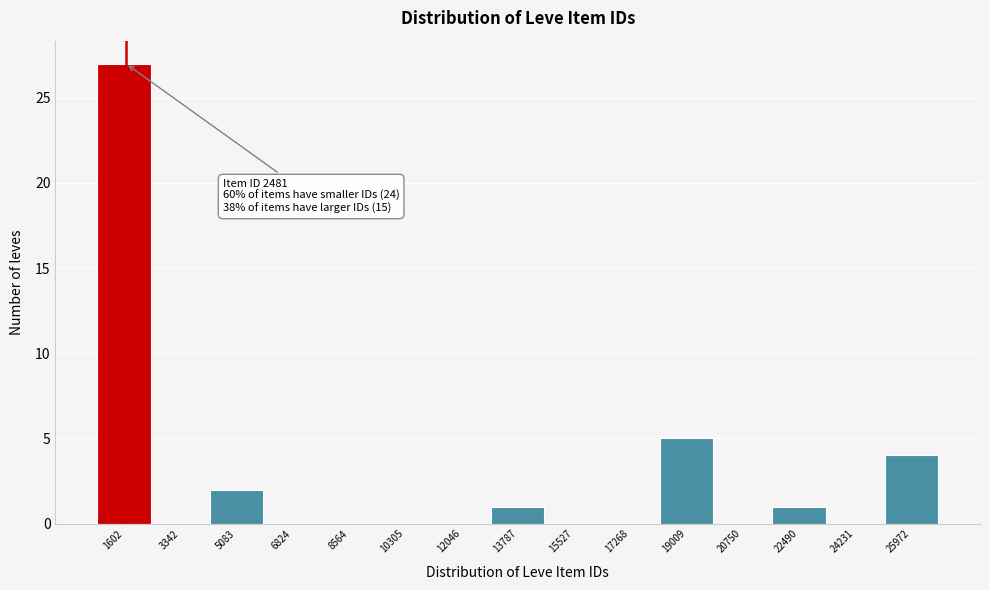

Reading right to left, list all the values displayed in this chart.

25972=4	24231=0	22490=1	20750=0	19009=5	17268=0	15527=0	13787=1	12046=0	10305=0	8564=0	6824=0	5083=2	3342=0	1602=27